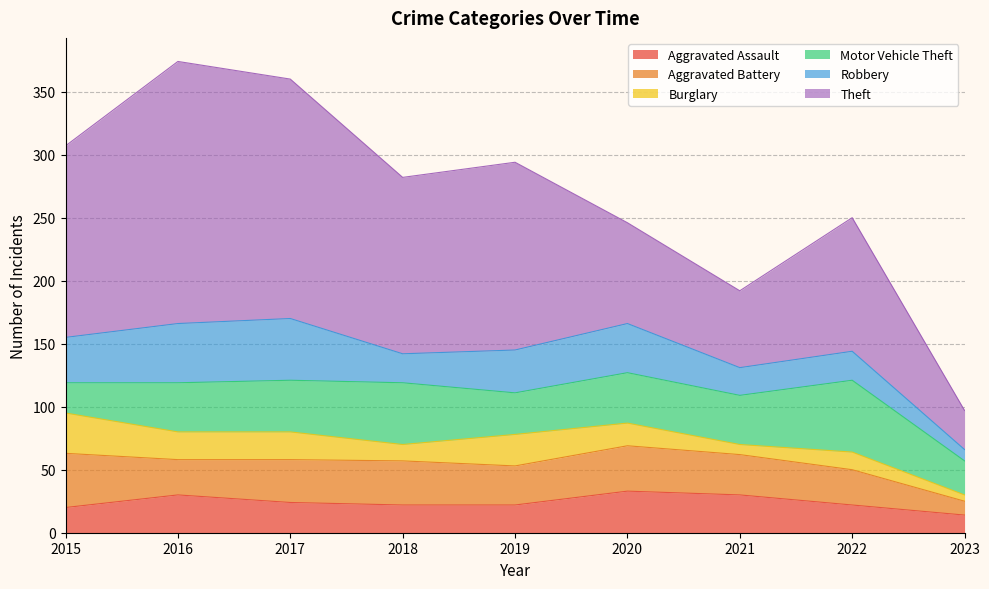

Which series has the widest spread of values?

Theft